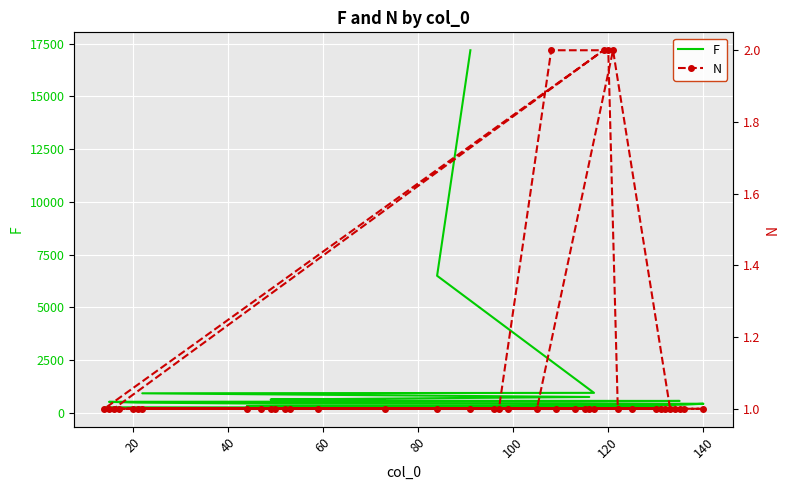

What is the maximum value shown in the chart?

17191